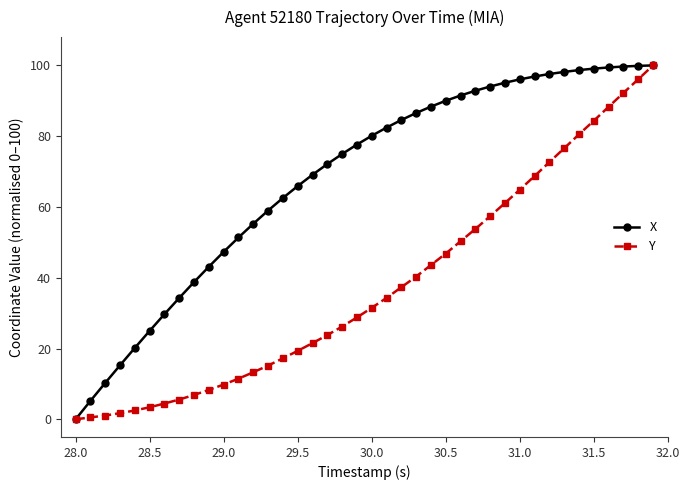

List the series in order of their overall mean, highest first.

X, Y